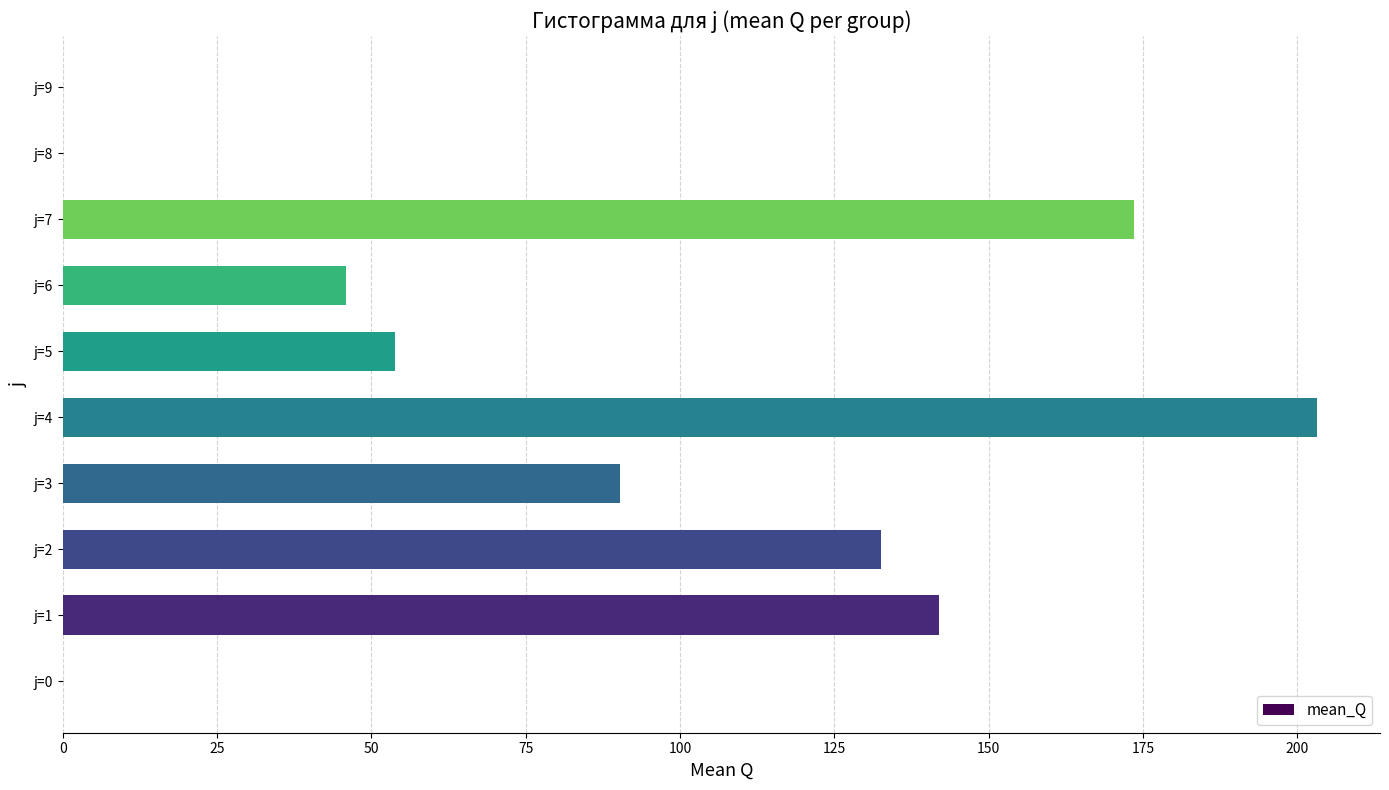

Where is the data nearest to the value 101?

j=3